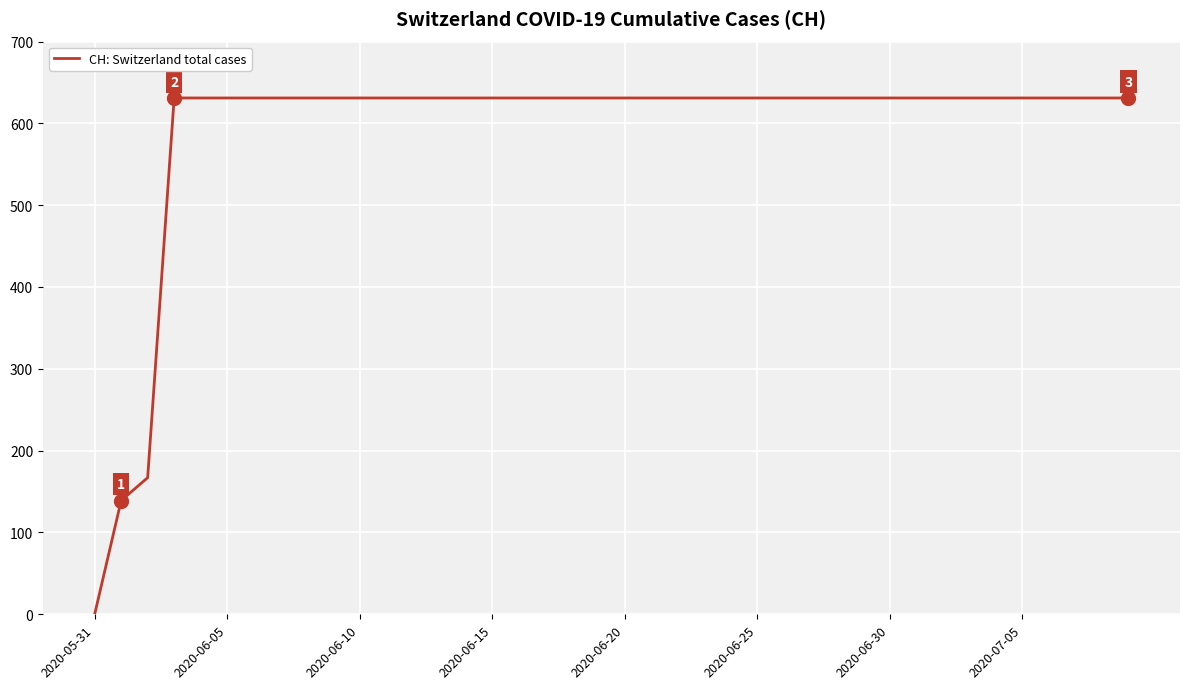

What is the difference between the maximum and minimum values?

631